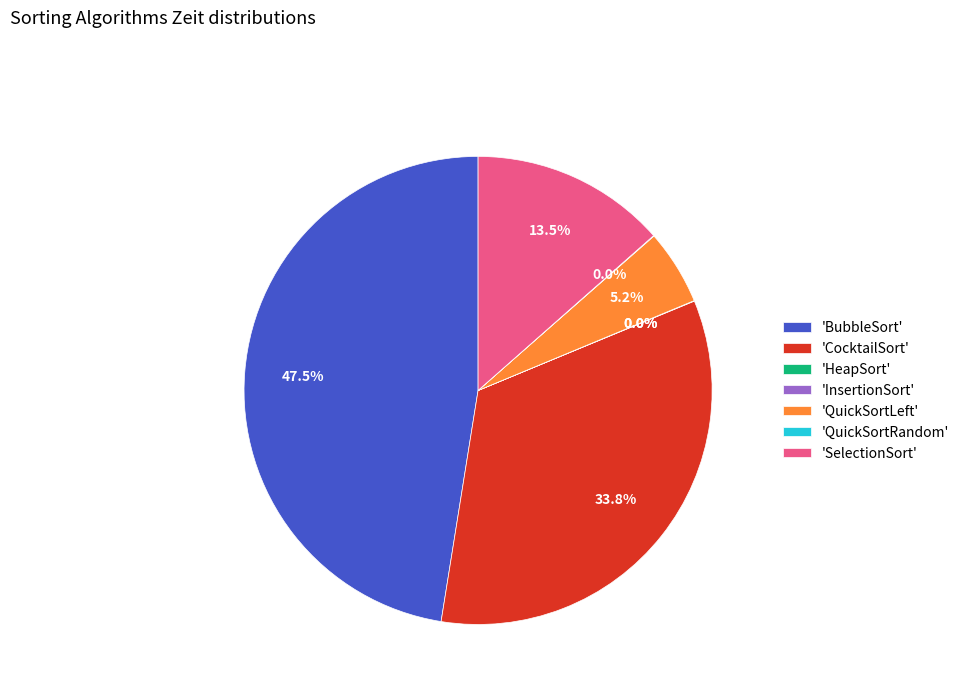

Which has a higher value, 'BubbleSort' or 'SelectionSort'?

'BubbleSort'